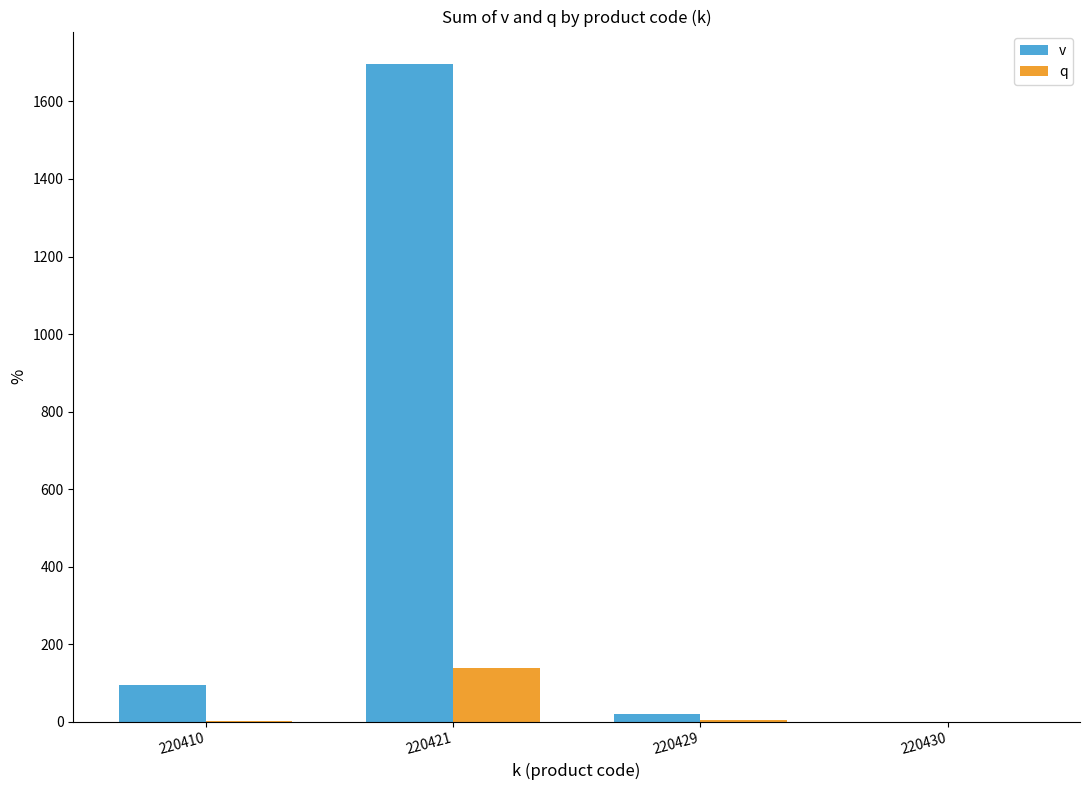

Which series has the largest total across all categories?

v